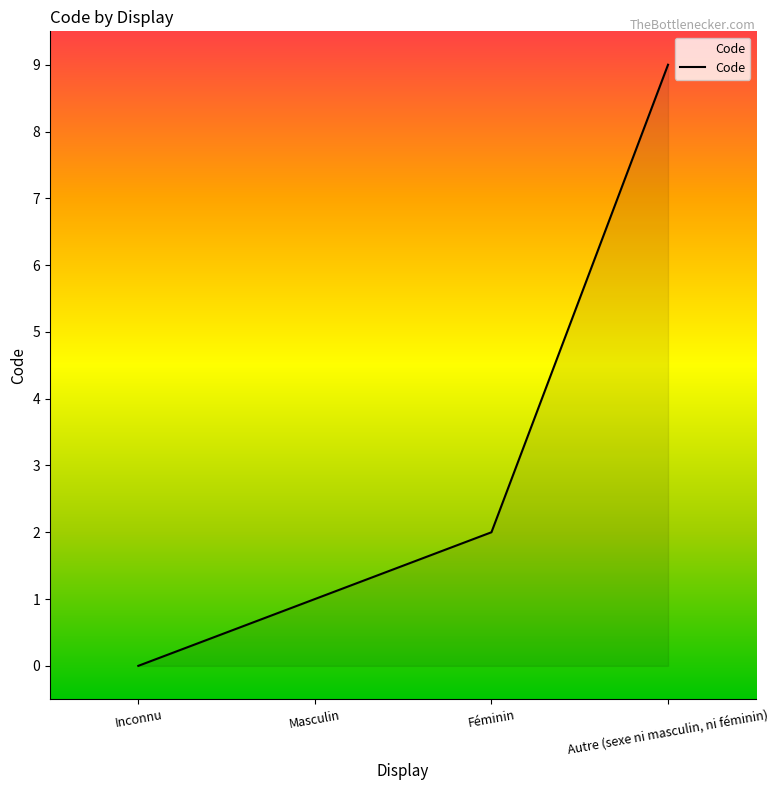

How many categories are shown in the chart?

4